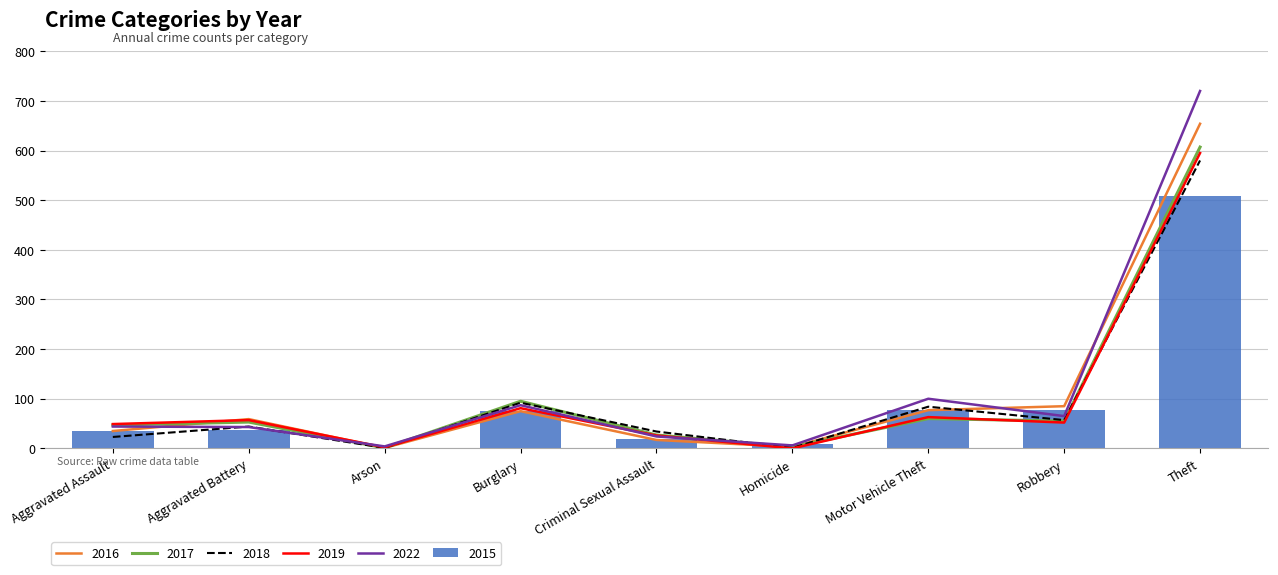

Is it true that 2015 equals 16 at Burglary?

False